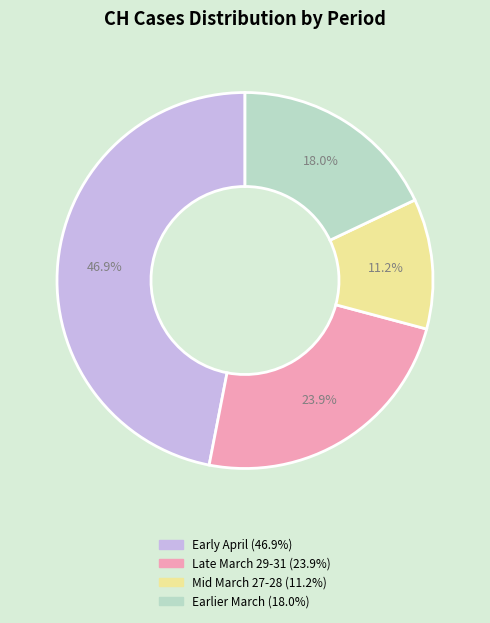

Is there any slice that represents more than half of the pie?

No